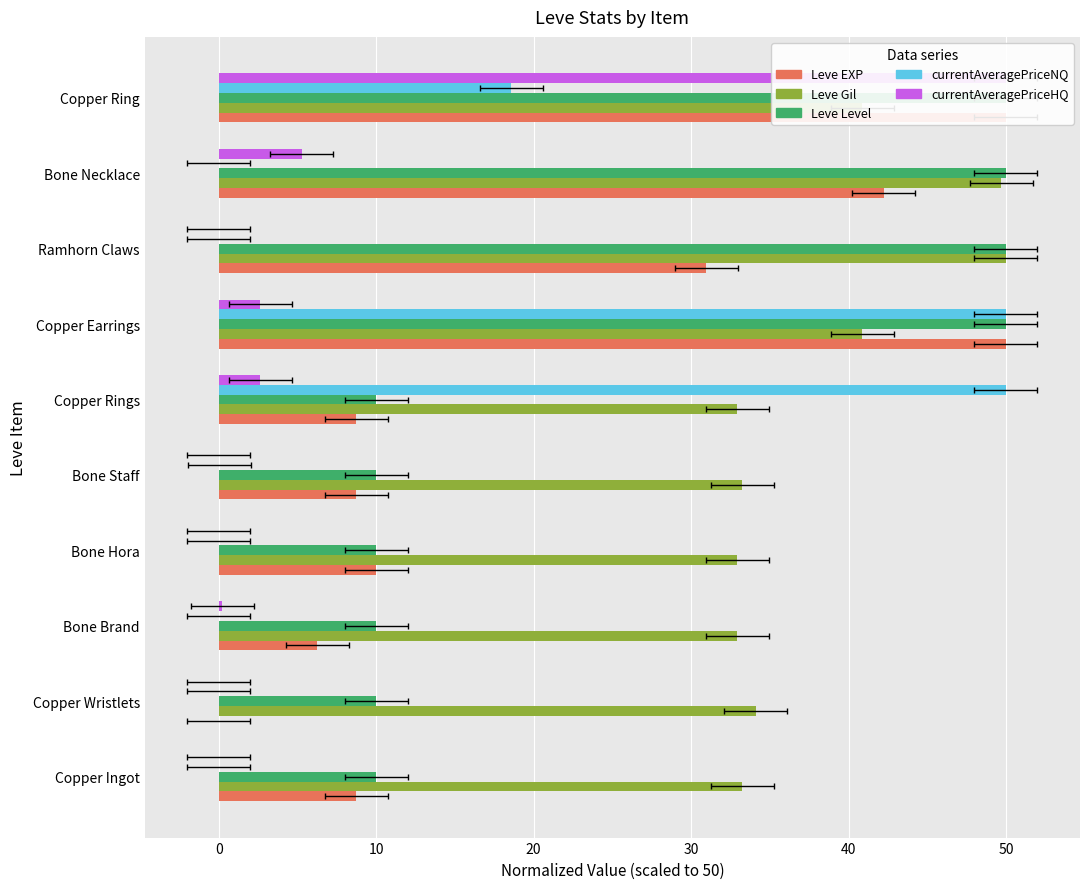

How many distinct data groups are displayed?

5